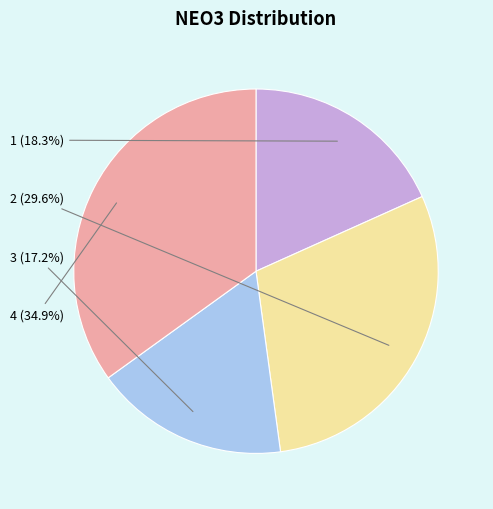

Is there a majority slice in this chart?

No